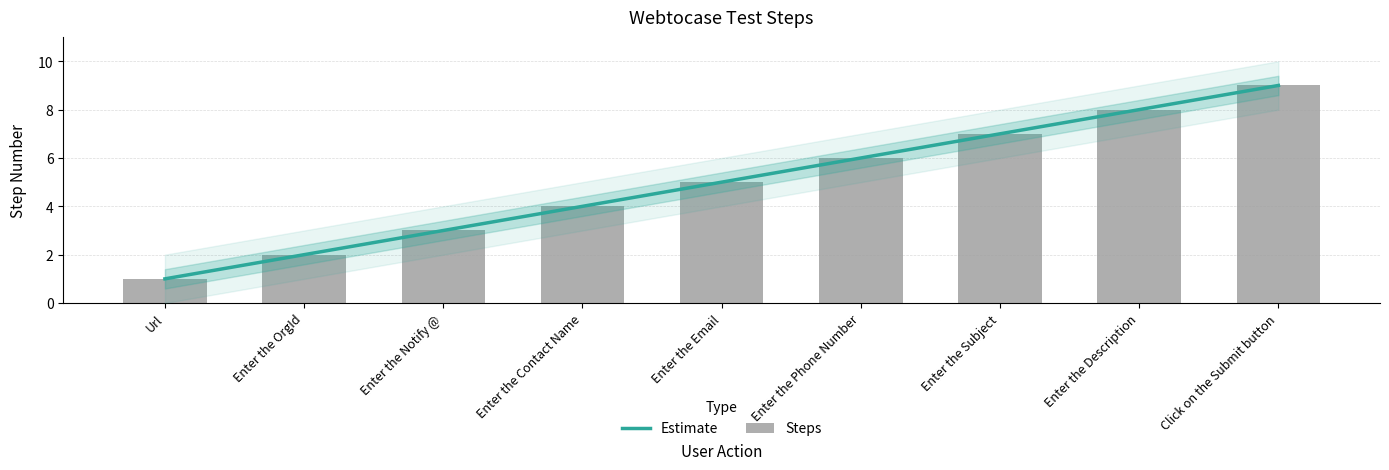

What is the label of the 3rd bar from the right?

Enter the Subject